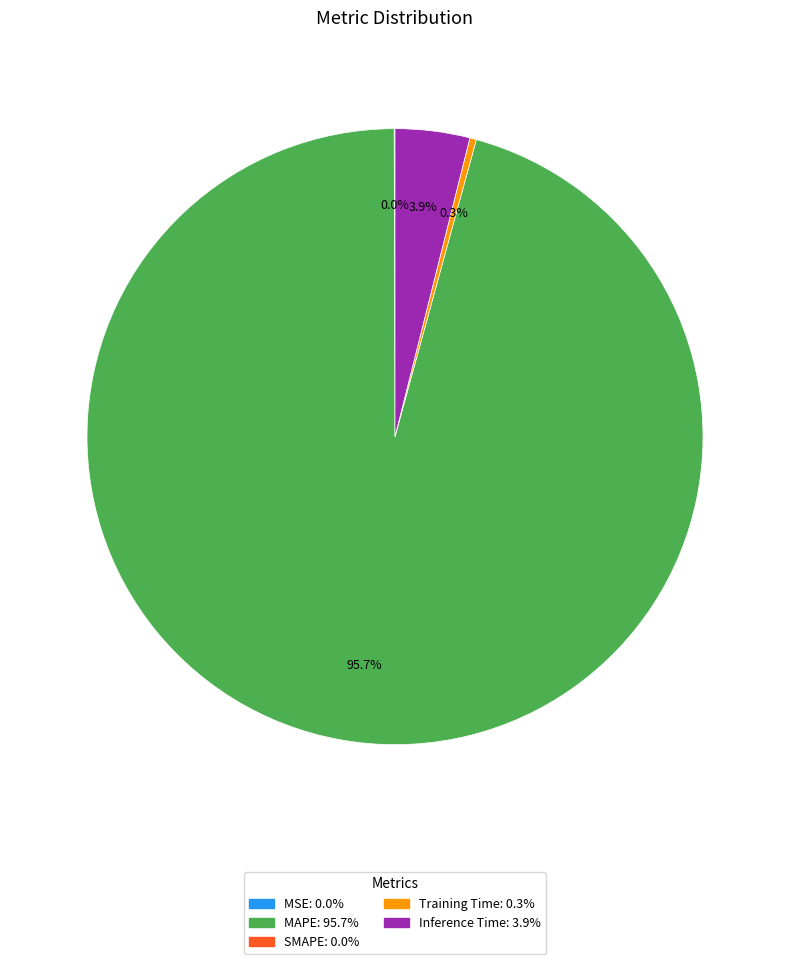

Is there any slice that represents more than half of the pie?

Yes